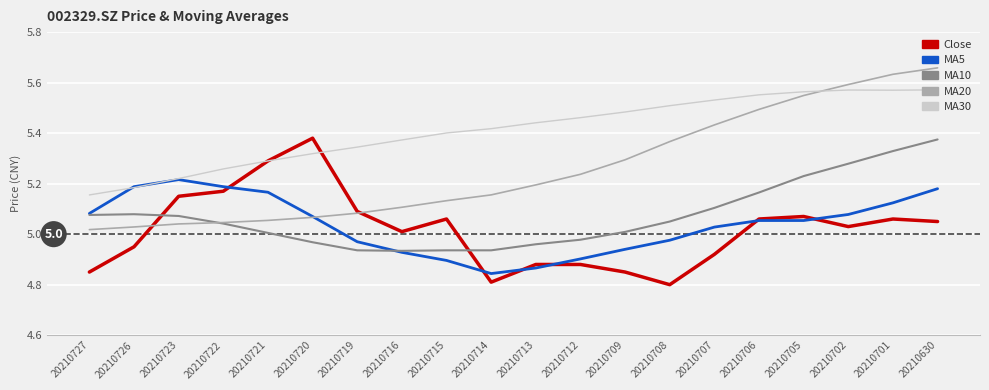

Is this an area chart (filled region under the line)?

No